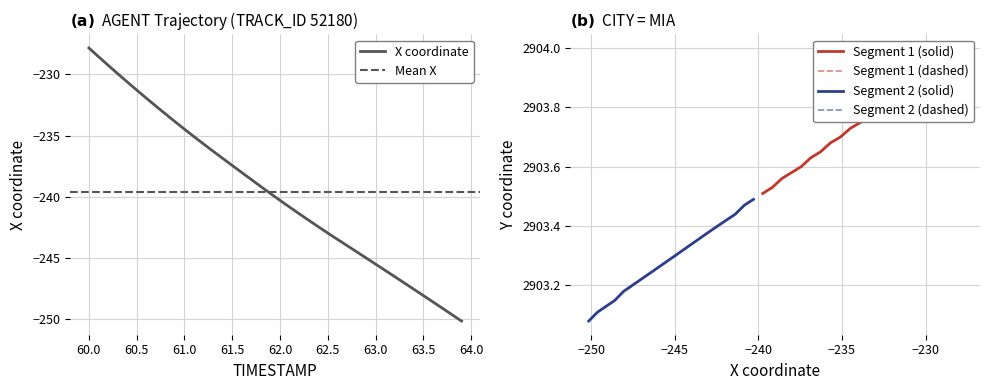

Does the chart display data point markers on the line(s)?

No